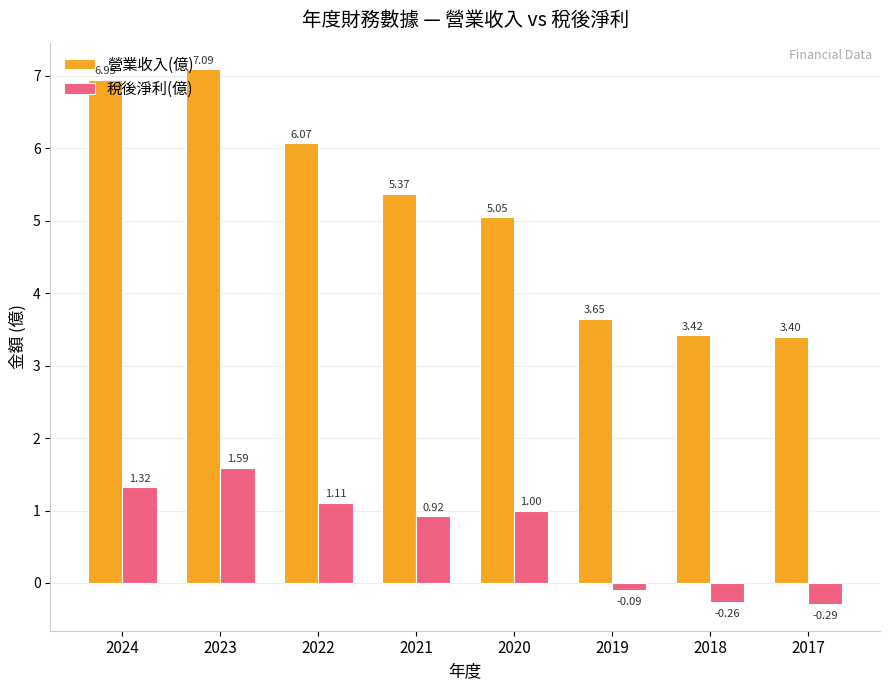

How many values in 稅後淨利(億) are below zero?

3